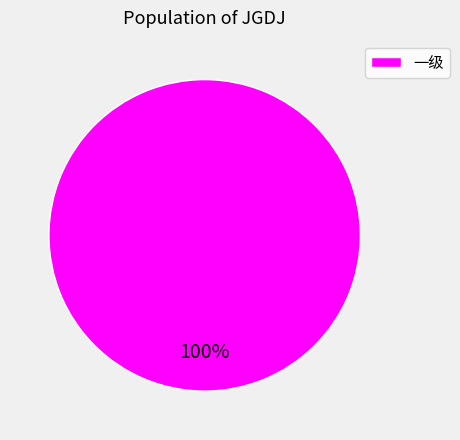

How many segments does this pie chart have?

1